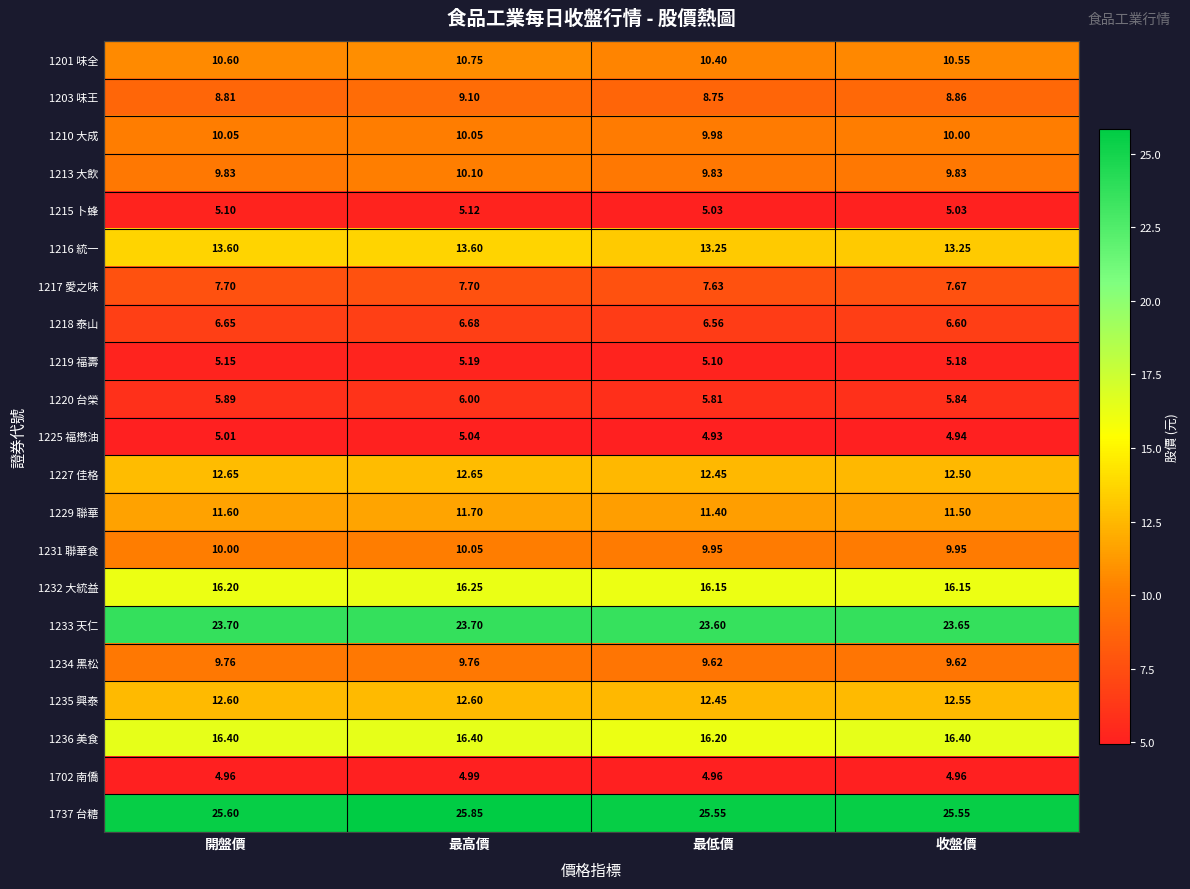

Rank the categories by 1220 台榮 value from lowest to highest.

最低價, 收盤價, 開盤價, 最高價